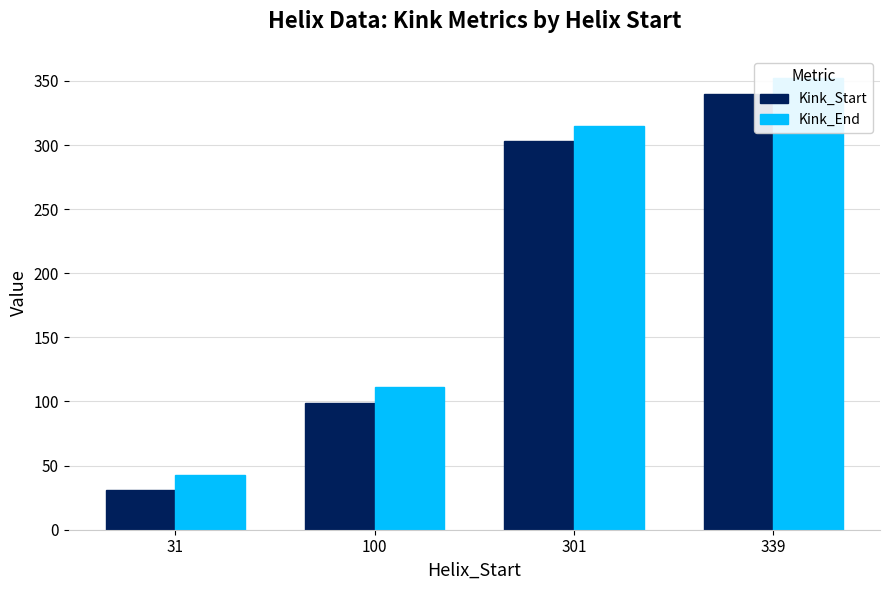

Is it true that Kink_End equals 177 at 100?

False